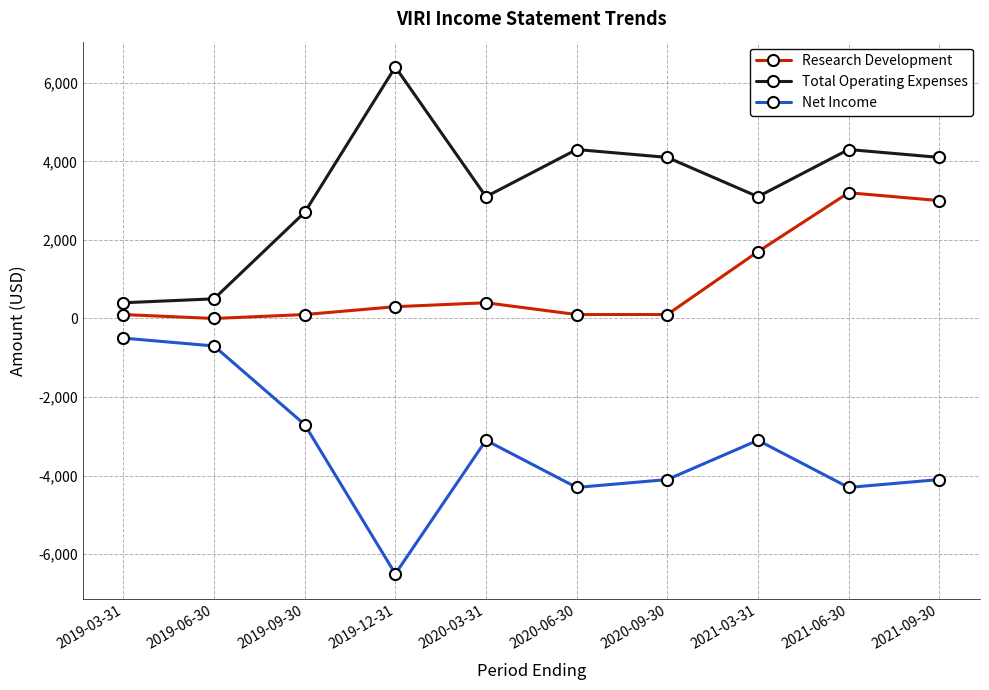

Is the value of Net Income at 2021-09-30 greater than the value of Total Operating Expenses at 2021-03-31?

No